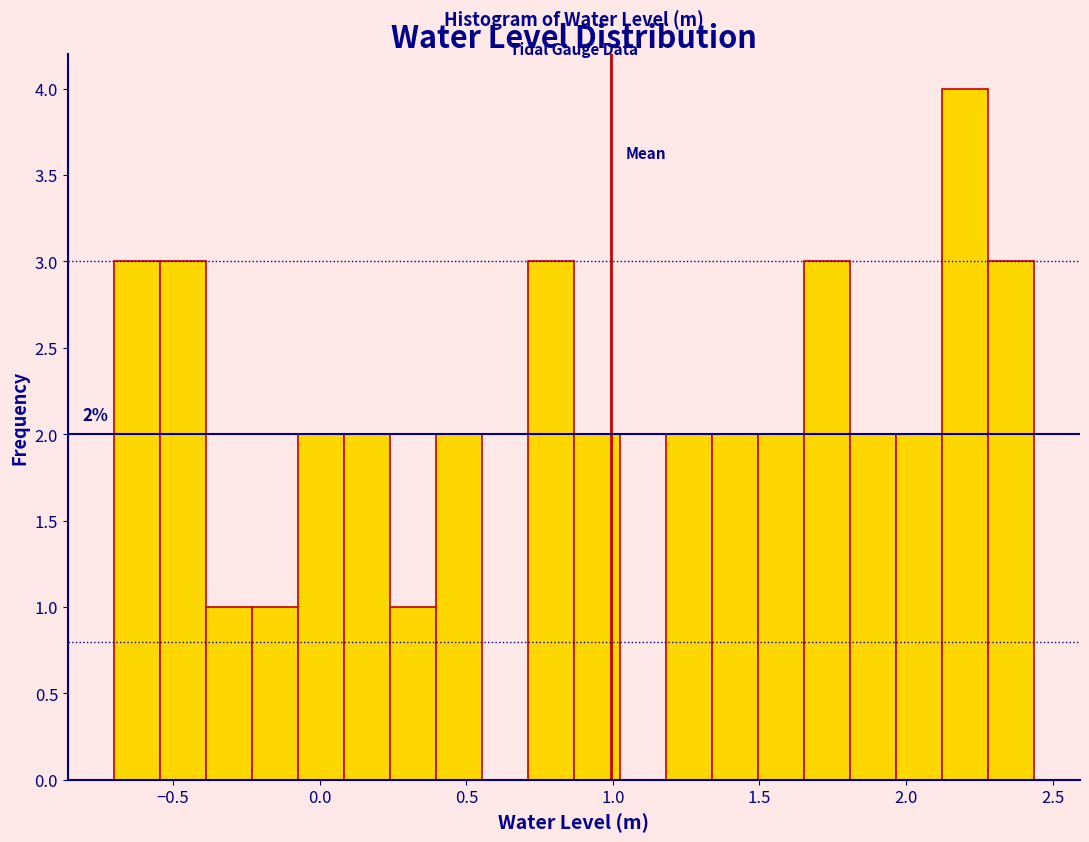

Read against the x-axis, roughly where is the centre of the tallest bar?

2.20